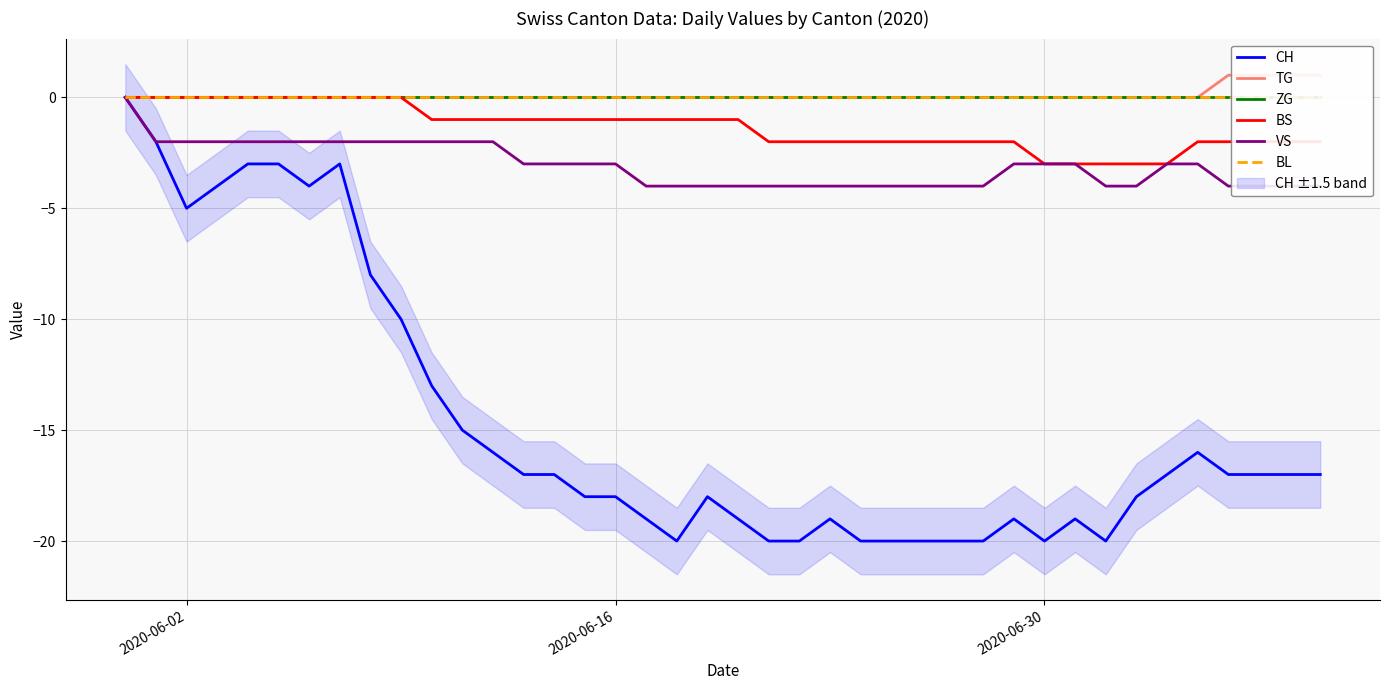

What is the value of the CH point at the 22nd from the left?

-20